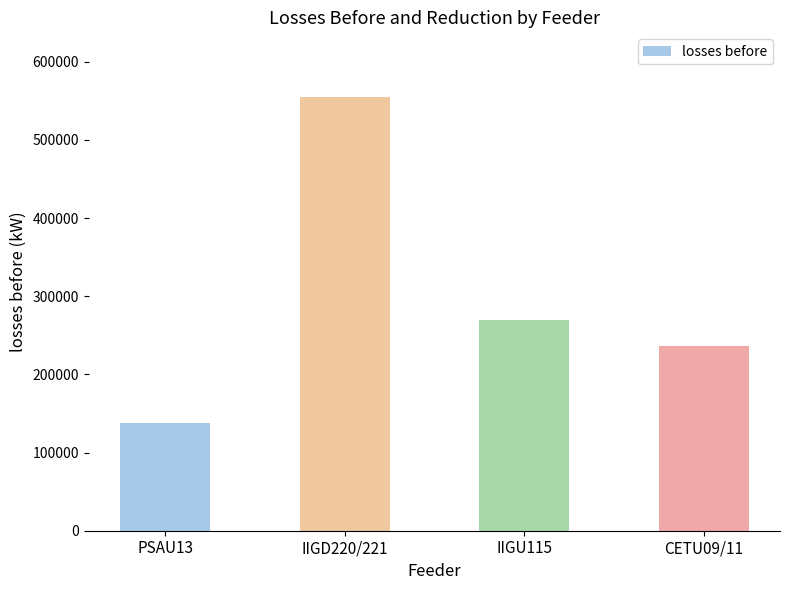

What position from the right is IIGU115?

2